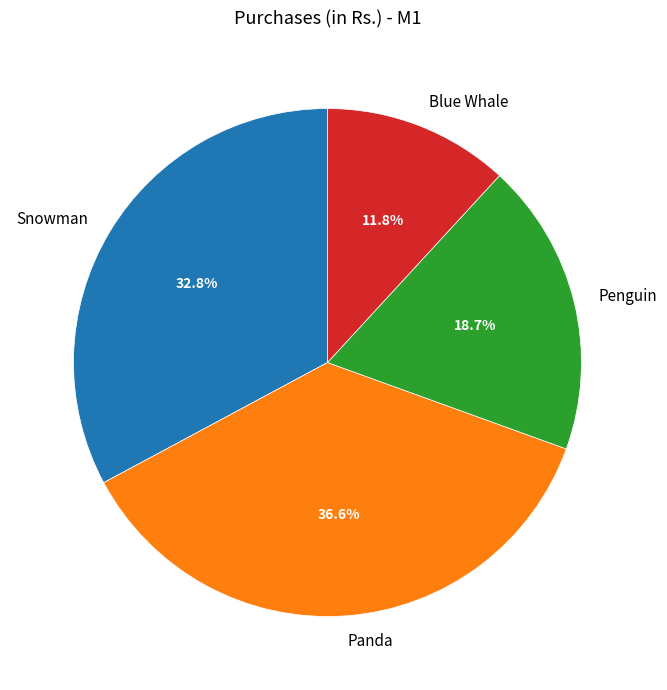

How much of the chart is everything except Penguin?

81.3%